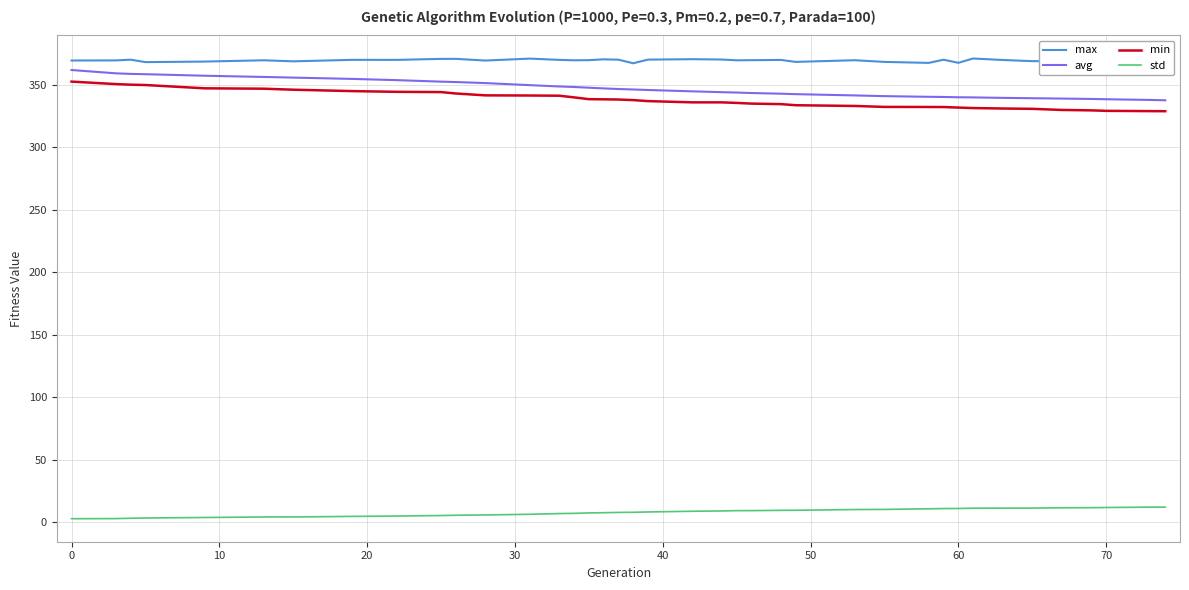

What is the difference between the maximum and minimum values in the avg series?

24.2